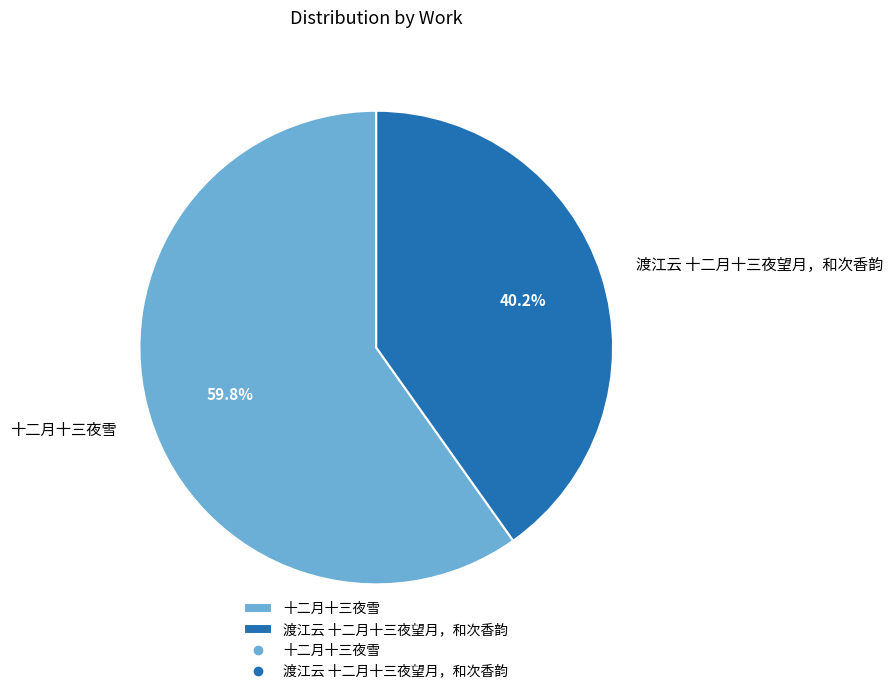

Combined, do 渡江云 十二月十三夜望月，和次香韵 and 十二月十三夜雪 account for over 50%?

Yes